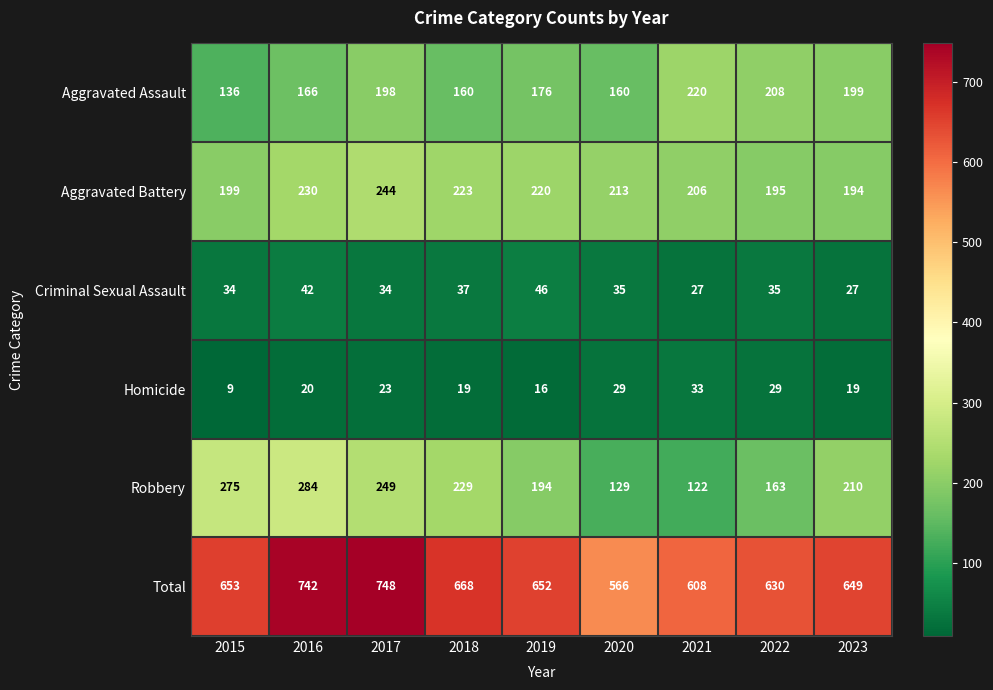

Which series has the largest total across all categories?

Total